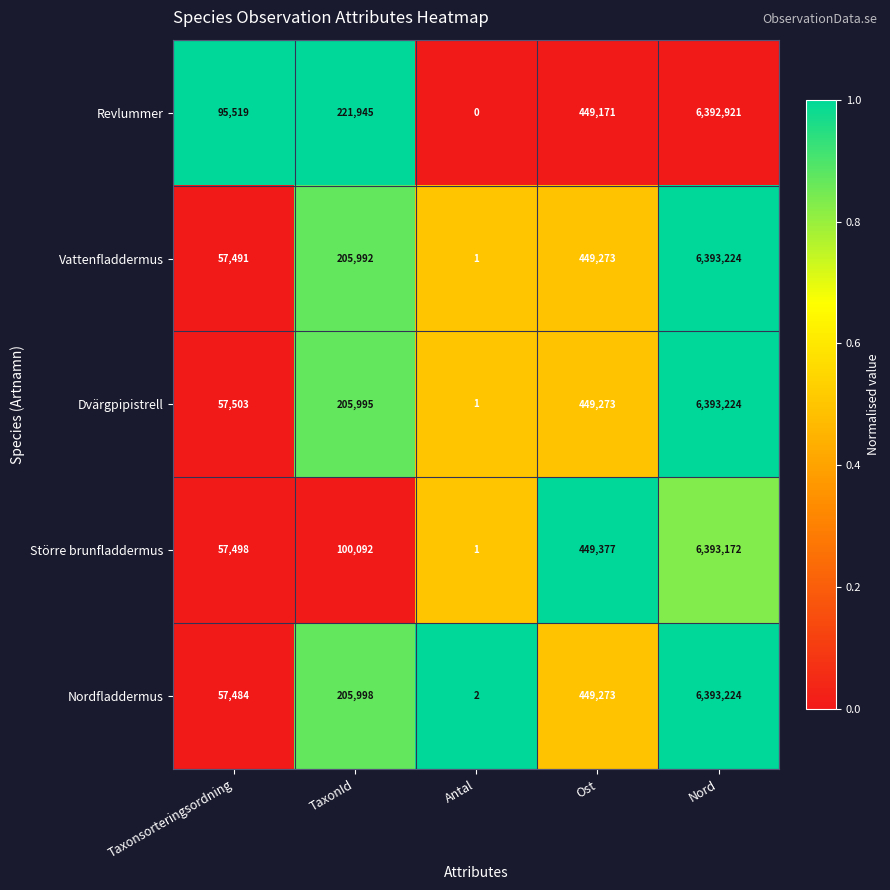

Reading left to right, extract all data points from this chart.

Revlummer: Taxonsorteringsordning=95519	TaxonId=221945	Antal=0	Ost=449171	Nord=6392921
Vattenfladdermus: Taxonsorteringsordning=57491	TaxonId=205992	Antal=1	Ost=449273	Nord=6393224
Dvärgpipistrell: Taxonsorteringsordning=57503	TaxonId=205995	Antal=1	Ost=449273	Nord=6393224
Större brunfladdermus: Taxonsorteringsordning=57498	TaxonId=100092	Antal=1	Ost=449377	Nord=6393172
Nordfladdermus: Taxonsorteringsordning=57484	TaxonId=205998	Antal=2	Ost=449273	Nord=6393224